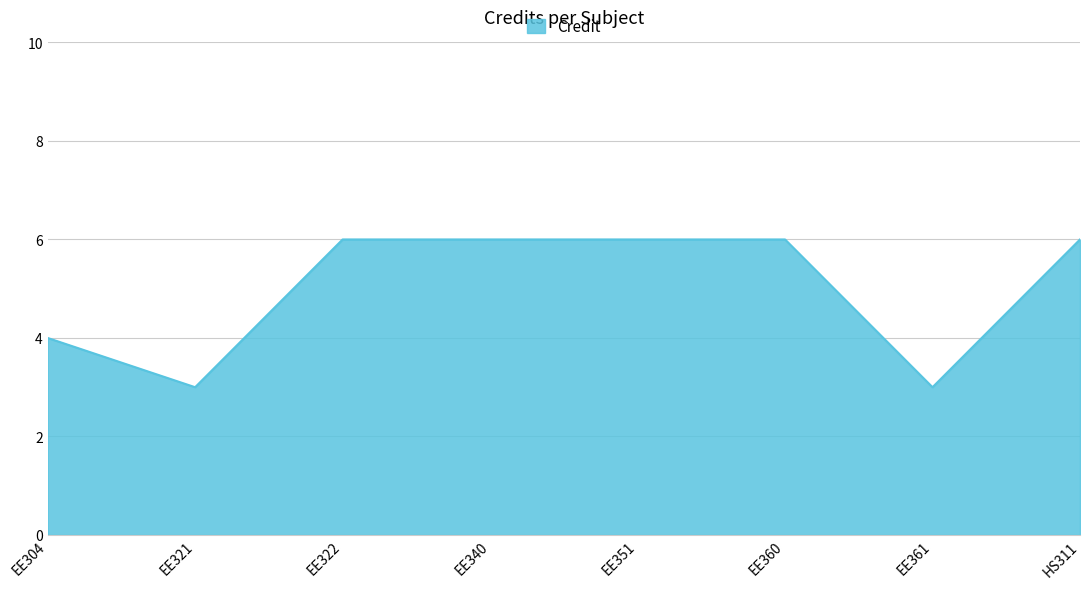

How many lines are shown in the chart?

1